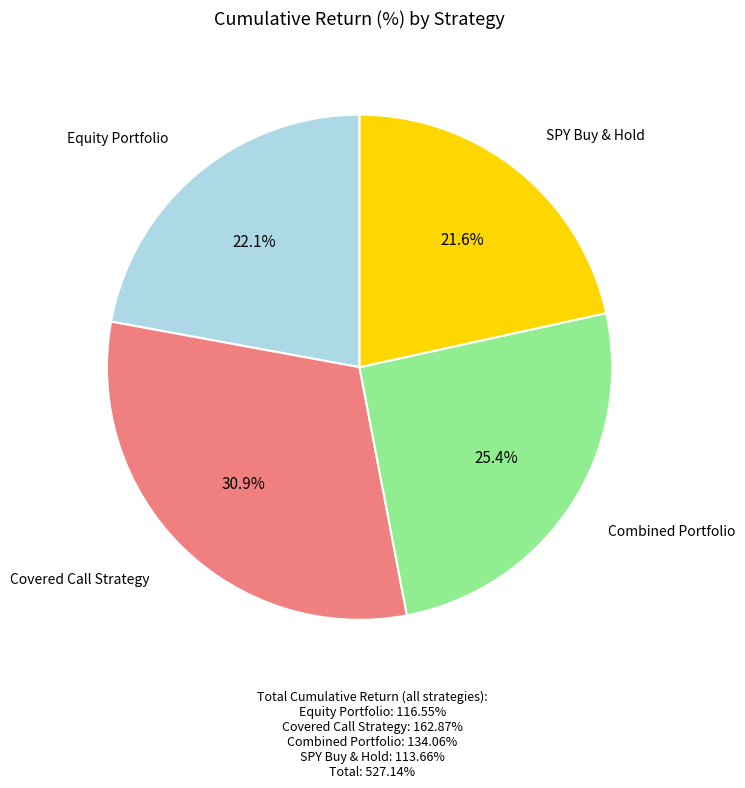

Approximately how many times larger is the value at Equity Portfolio compared to Covered Call Strategy?

0.7